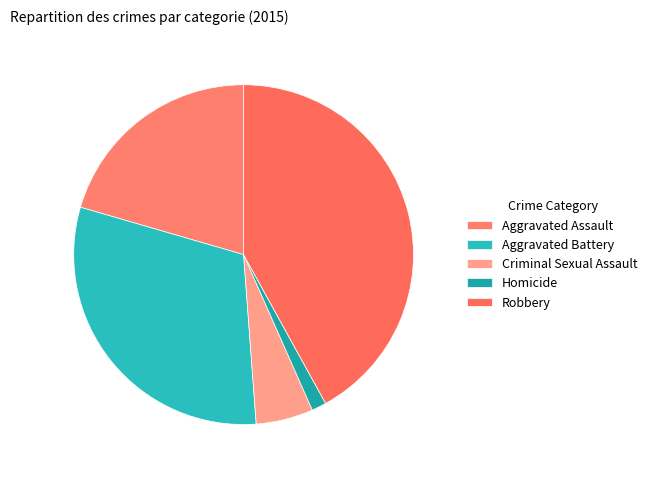

Does Aggravated Assault represent more than half of the total?

No